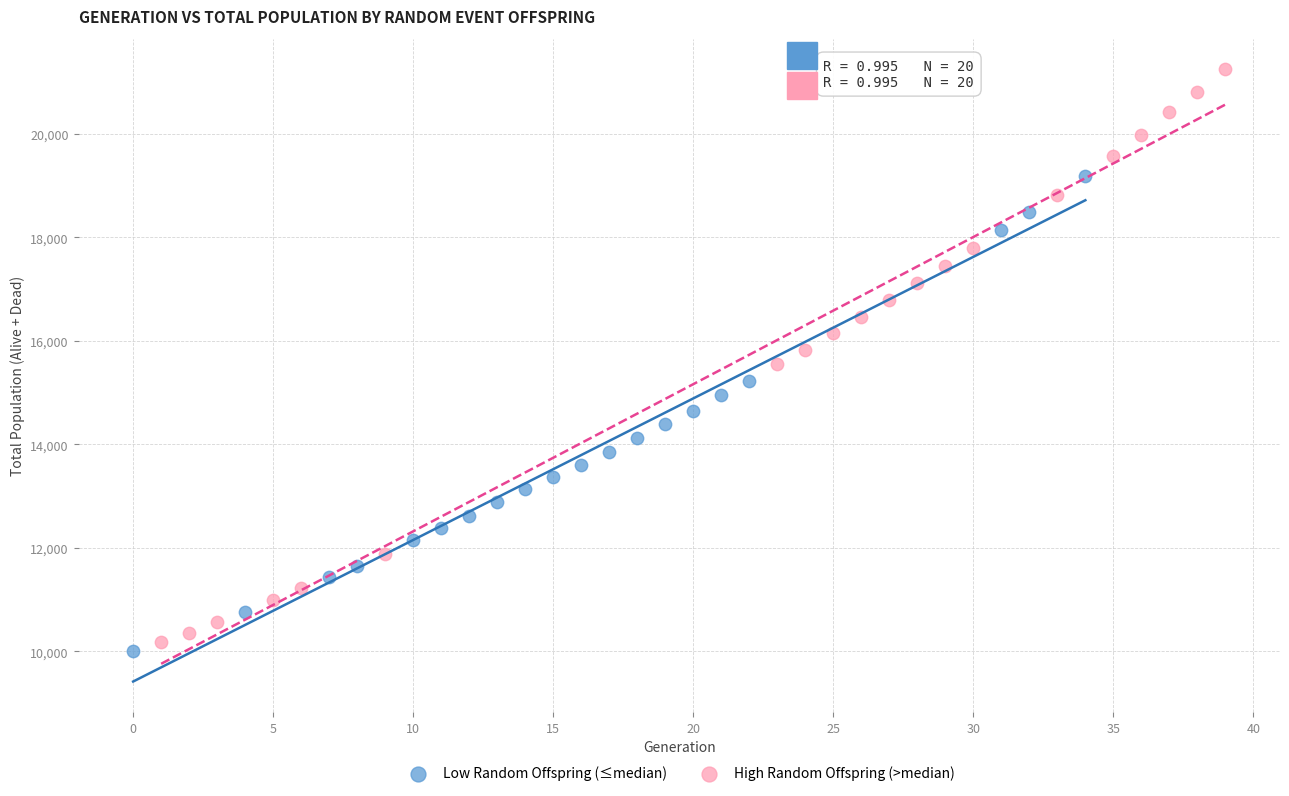

Which series reaches the maximum Y coordinate?

High Random Offspring (>median)